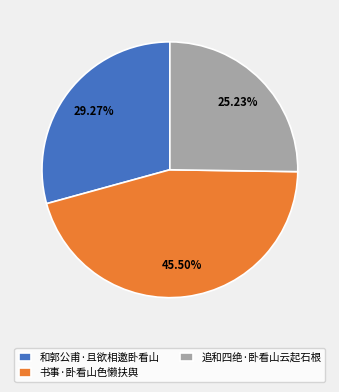

Rank the categories by value from lowest to highest.

追和四绝·卧看山云起石根, 和郭公甫·且欲相邀卧看山, 书事·卧看山色懒扶舆